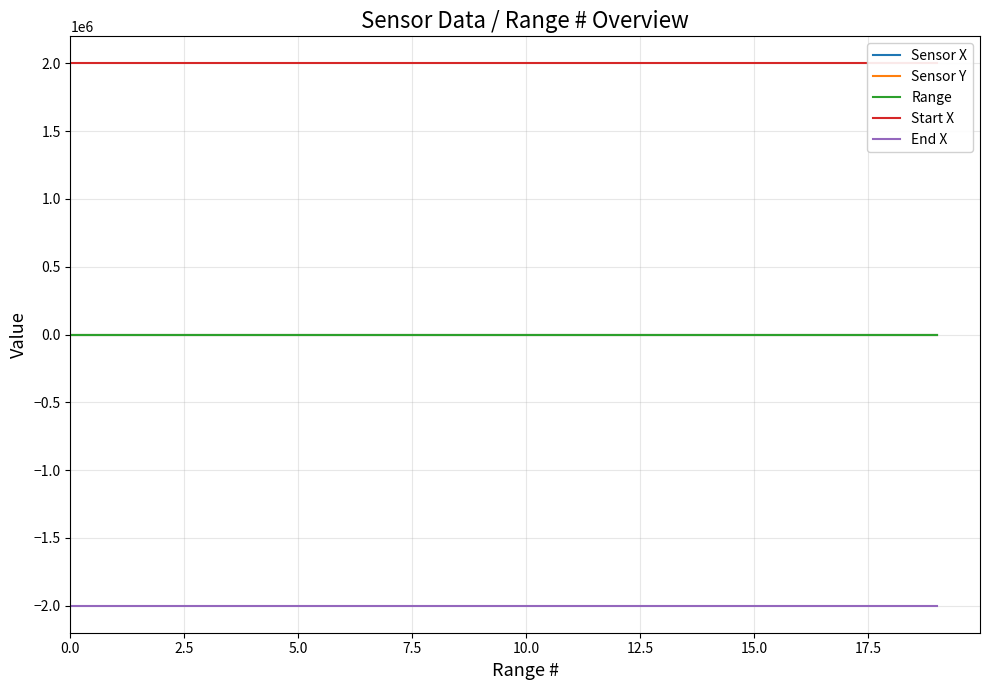

Reading left to right, extract all data points from this chart.

Sensor X: 0	0	0	0	0	0	0	0	0	0	0	0	0	0	0	0	0	0	0	0
Sensor Y: 0	0	0	0	0	0	0	0	0	0	0	0	0	0	0	0	0	0	0	0
Range: 0	0	0	0	0	0	0	0	0	0	0	0	0	0	0	0	0	0	0	0
Start X: 2000000	2000000	2000000	2000000	2000000	2000000	2000000	2000000	2000000	2000000	2000000	2000000	2000000	2000000	2000000	2000000	2000000	2000000	2000000	2000000
End X: -1999999	-1999999	-1999999	-1999999	-1999999	-1999999	-1999999	-1999999	-1999999	-1999999	-1999999	-1999999	-1999999	-1999999	-1999999	-1999999	-1999999	-1999999	-1999999	-1999999